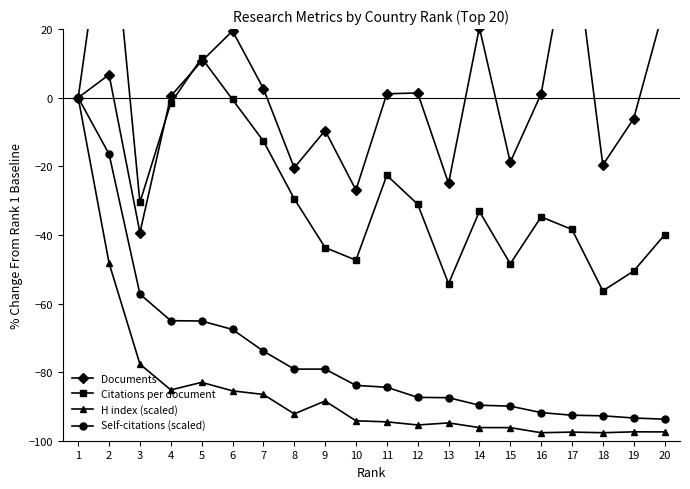

Which series changed the most between 13 and 16?

Documents